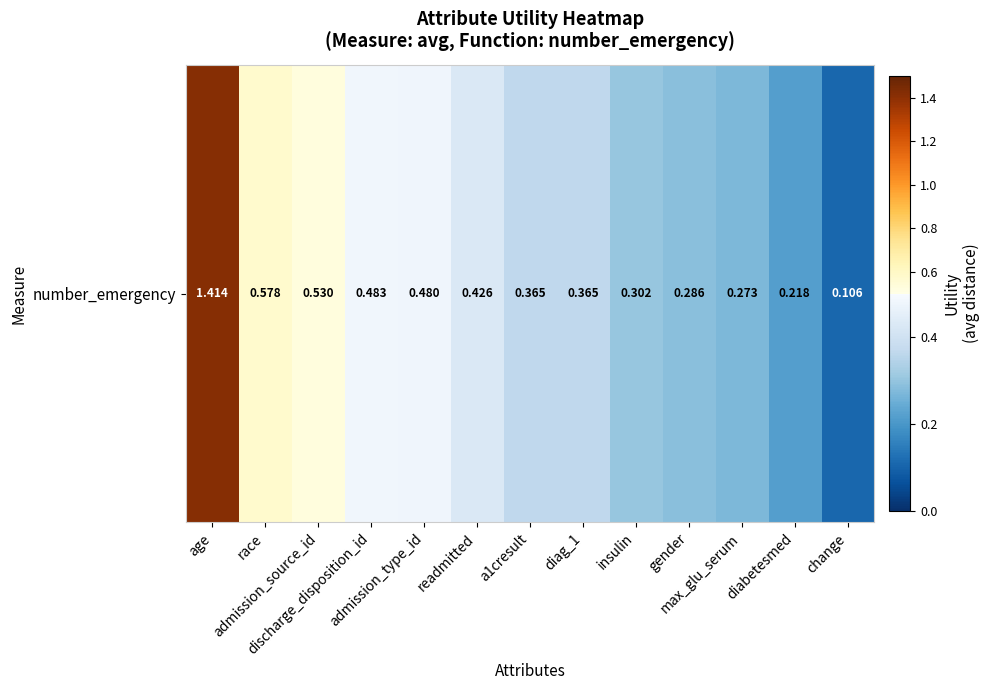

Rank the categories by value from highest to lowest.

age, race, admission_source_id, discharge_disposition_id, admission_type_id, readmitted, a1cresult, diag_1, insulin, gender, max_glu_serum, diabetesmed, change